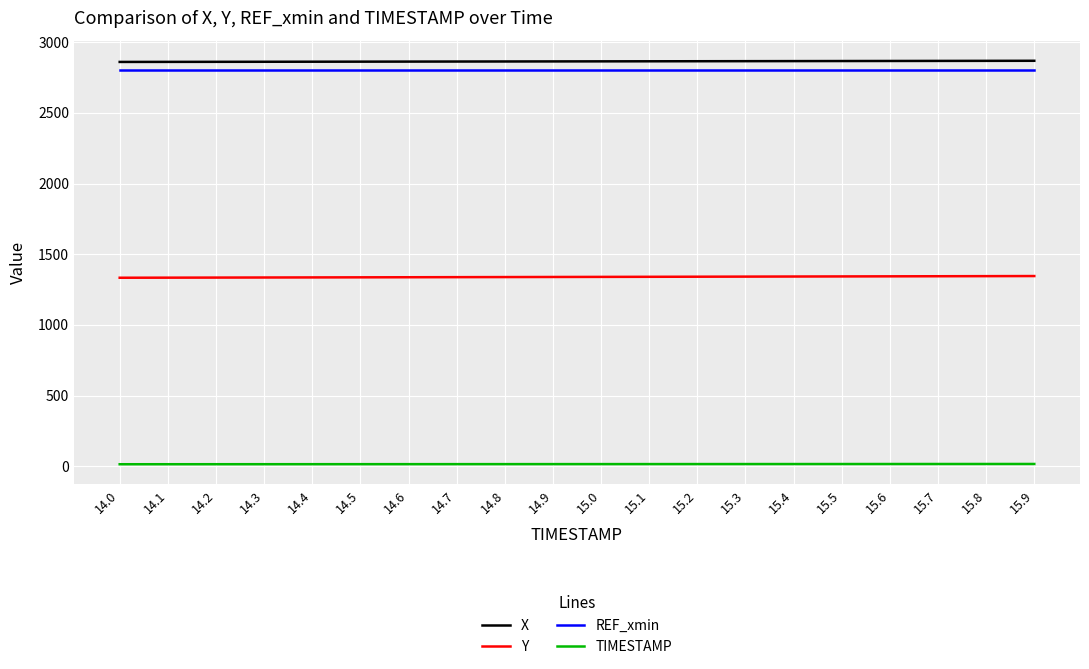

True or false: Y and X cross at least once.

False